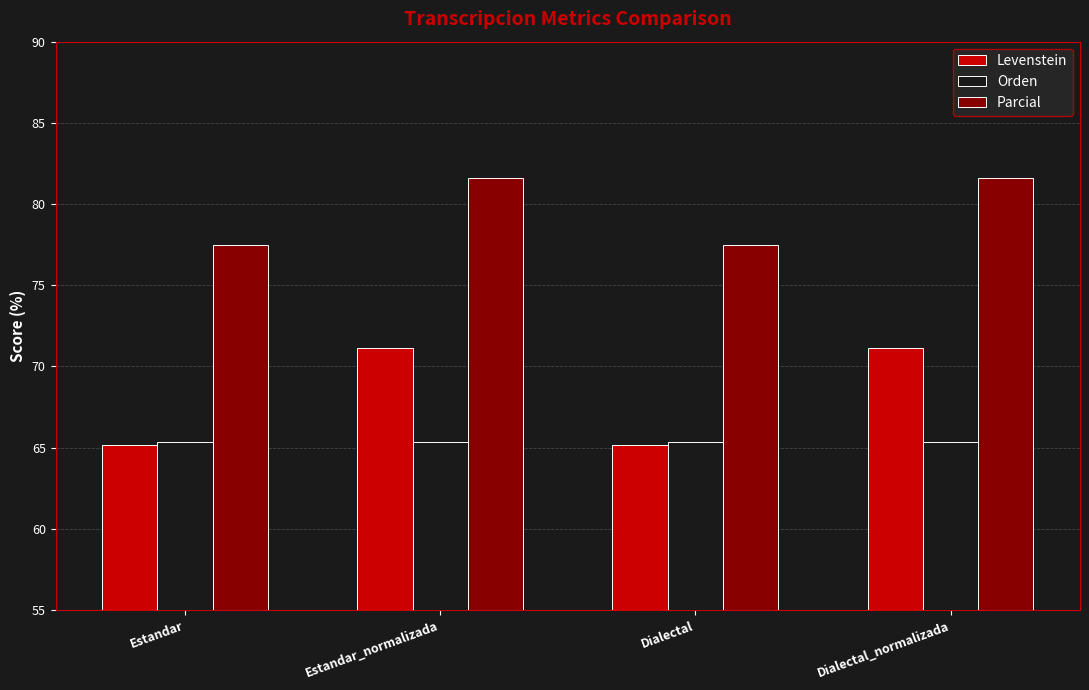

Which series has the largest total across all categories?

Parcial